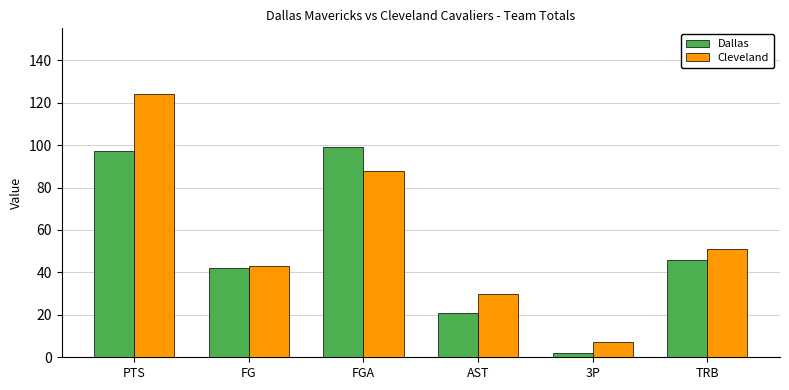

What is the average value of the Cleveland series?

57